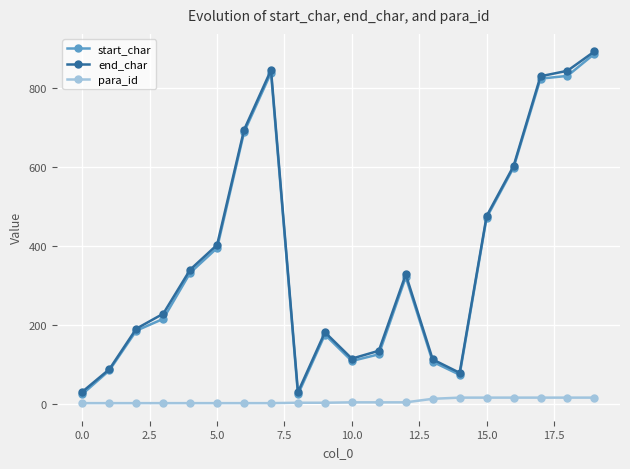

True or false: end_char and para_id cross at least once.

False